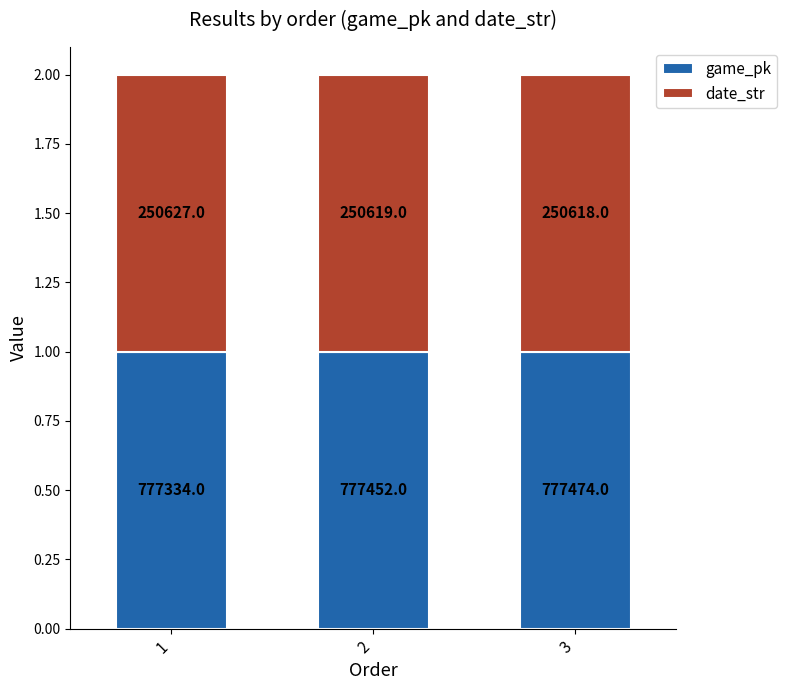

Rank the series by their maximum value, from lowest to highest.

date_str, game_pk